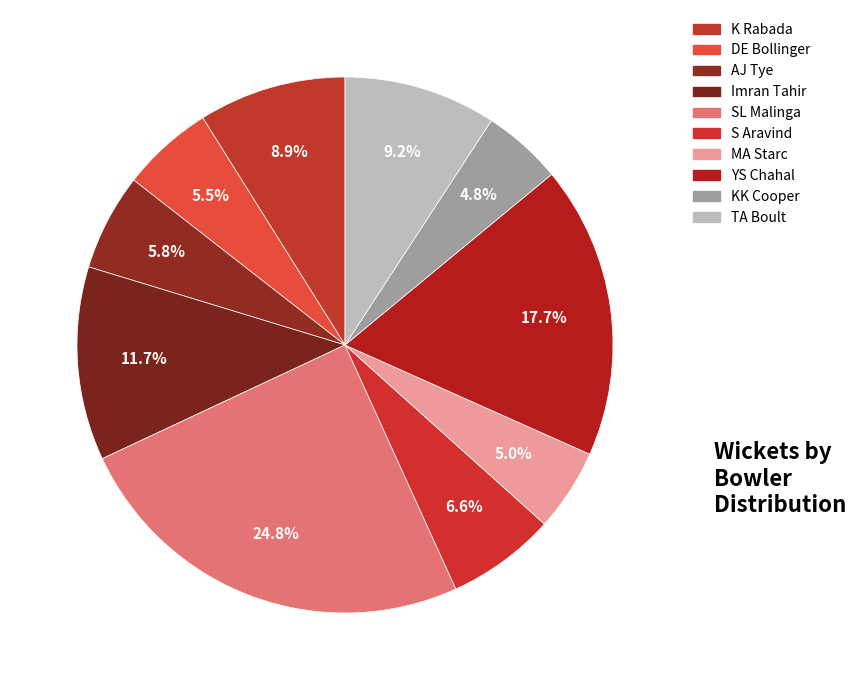

Between KK Cooper and Imran Tahir, which is larger?

Imran Tahir